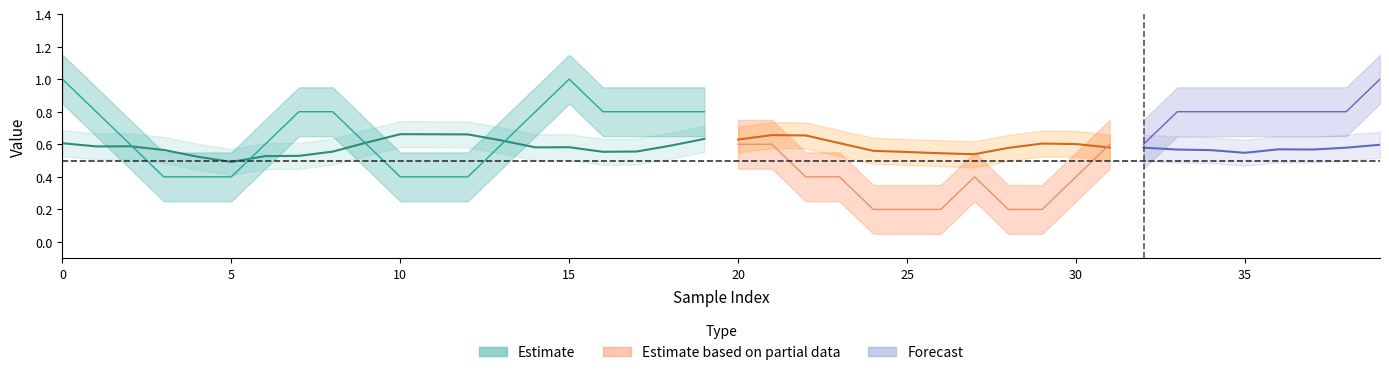

Count the y_true values in the range 0 to 1.

40